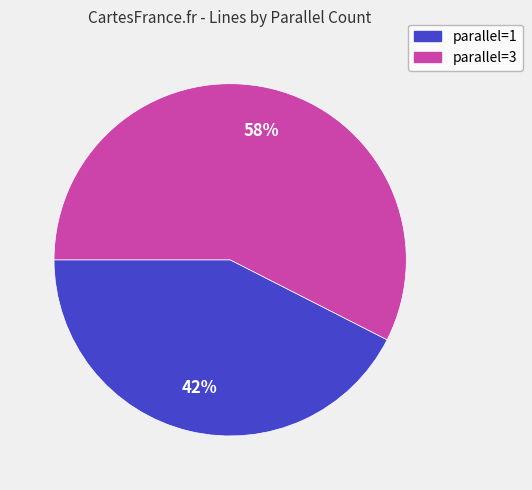

Is there any slice that represents more than half of the pie?

Yes